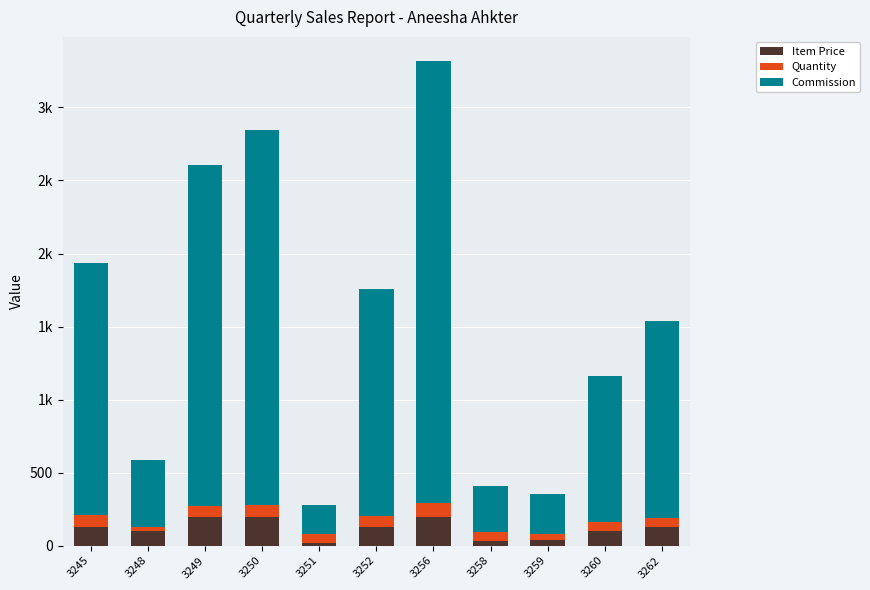

Read the Item Price value at 3262.

129.0